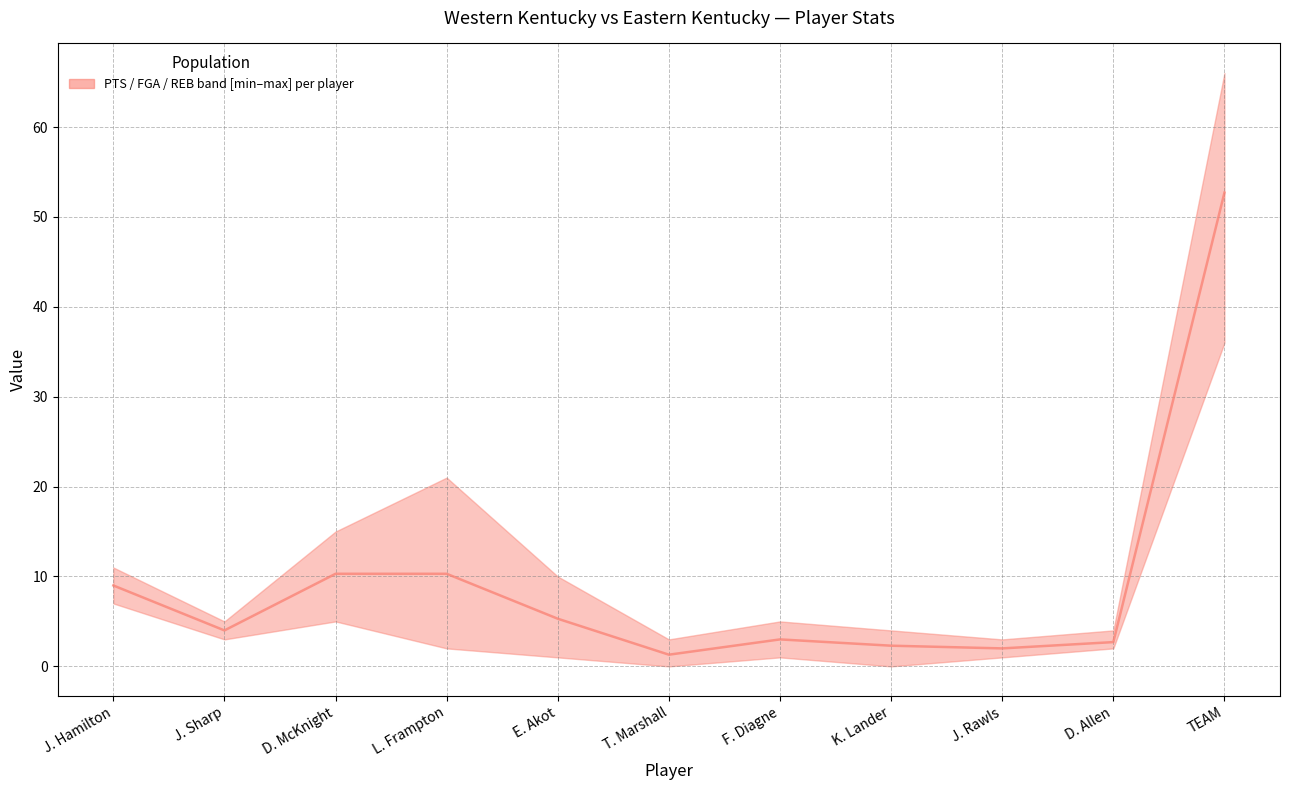

What is the minimum value shown in the chart?

1.3